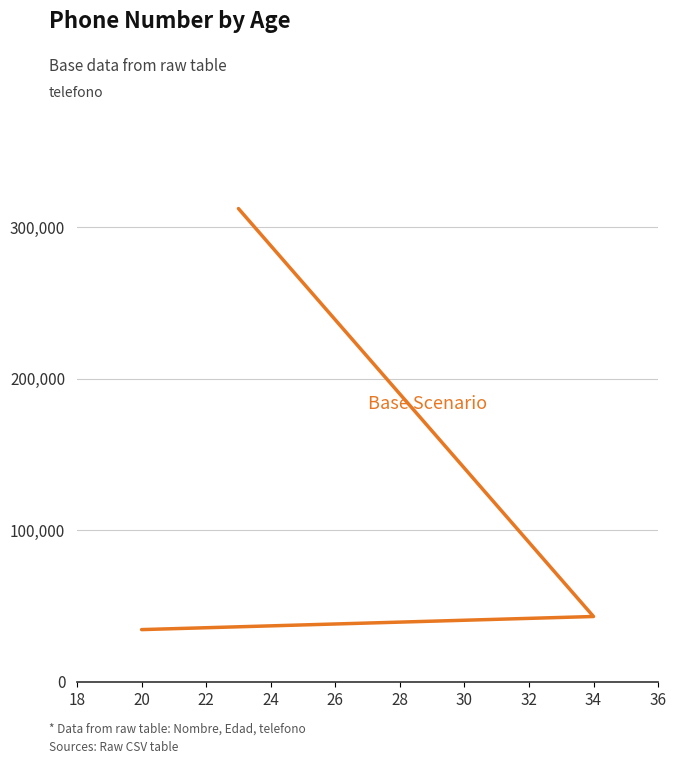

The chart shows a value of 34567 at 20. True or false?

True